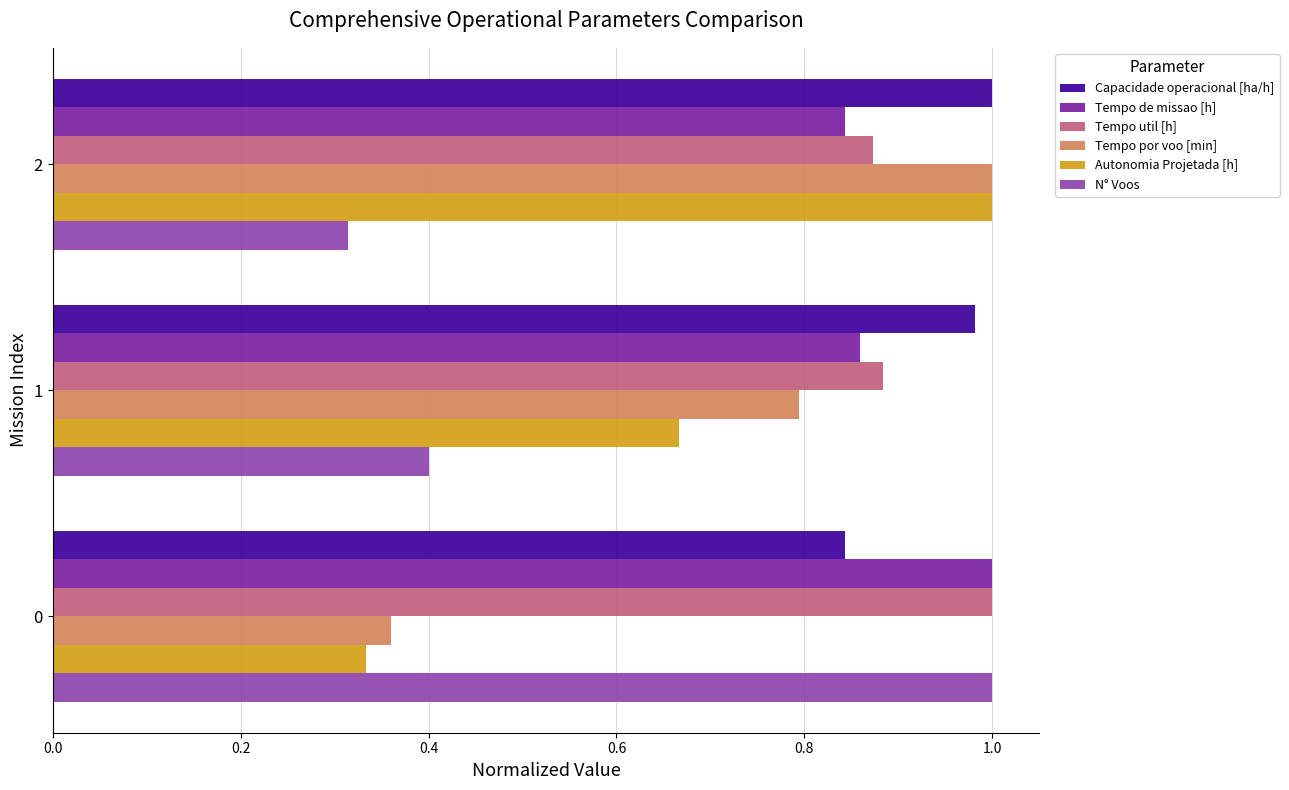

Which series has the widest spread of values?

N° Voos